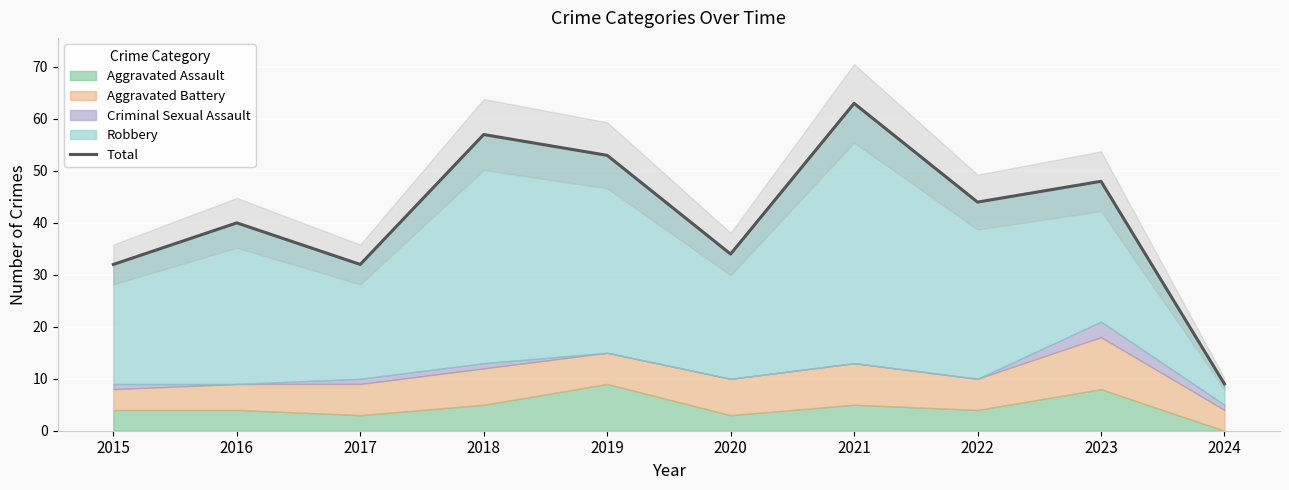

List the labels in order of value, smallest first.

2024, 2015, 2017, 2020, 2016, 2022, 2023, 2019, 2018, 2021